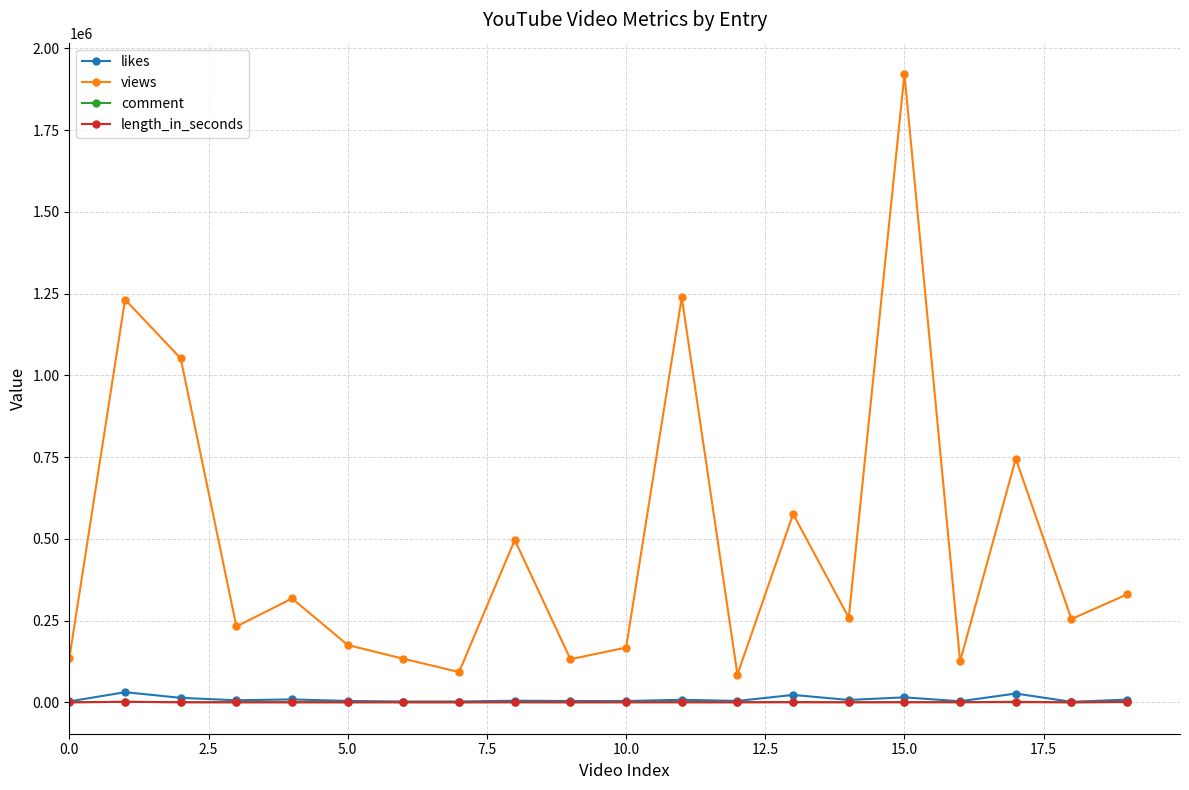

Which series has the largest range (max minus min)?

views